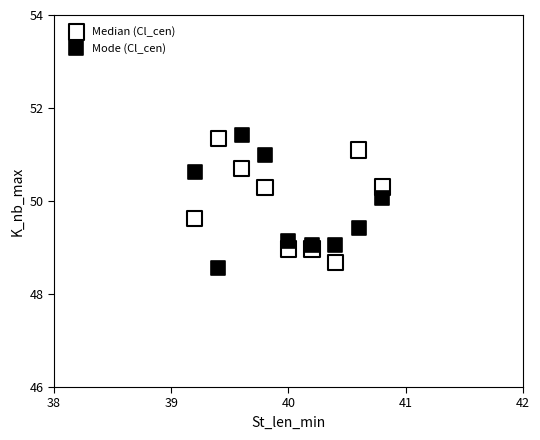

What is the X range (max minus min) for the scatter plot?

1.6